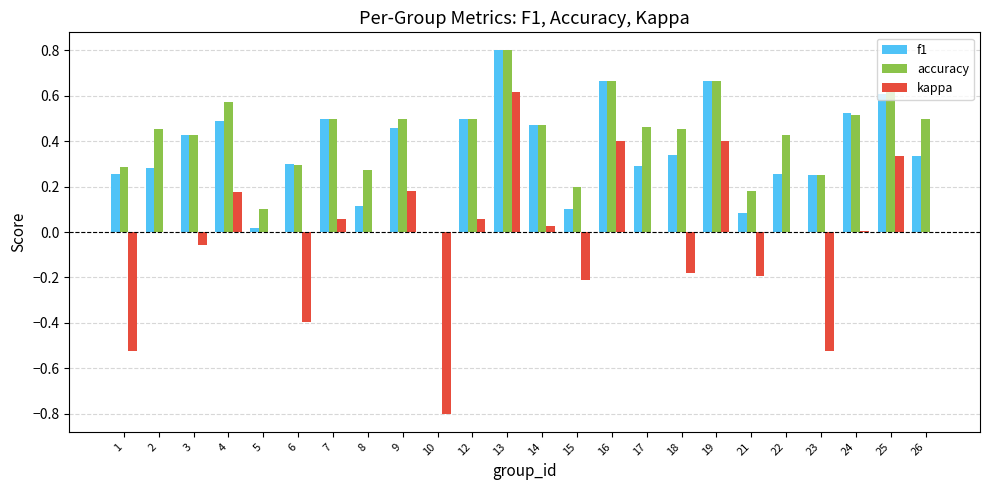

The f1 series shows 0.1 at 8. True or false?

True